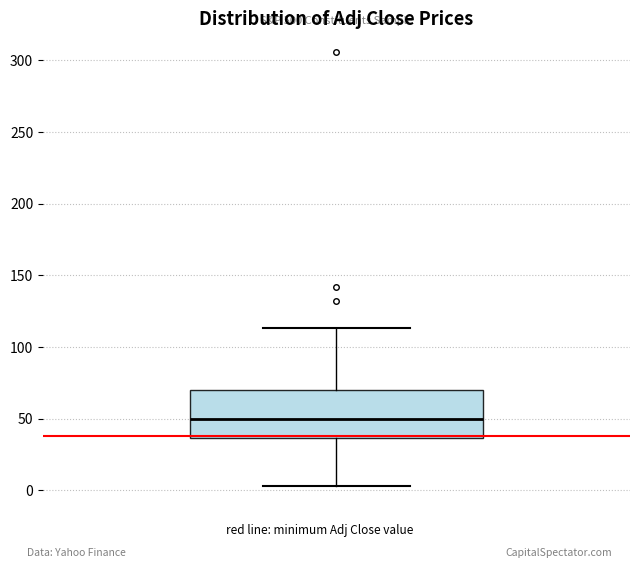

Where does the median line of the box sit on the y-axis? The values are not printed on the chart, so give them approximately, as read against the axis.

50